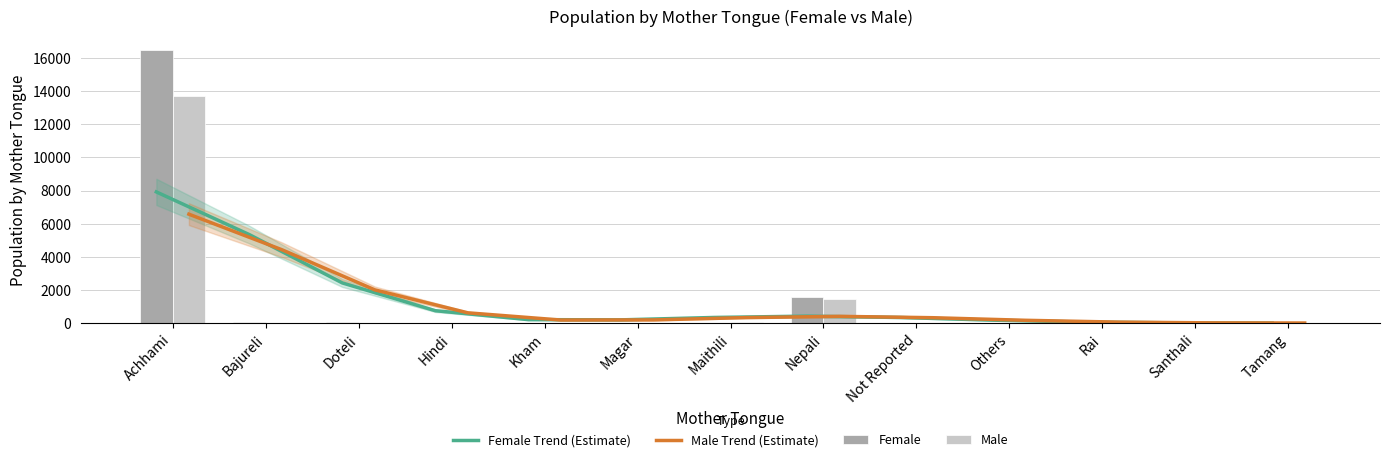

Reading left to right, list all the values displayed in this chart.

Female Trend (Estimate): Achhami=7915	Bajureli=5342	Doteli=2430	Hindi=757	Kham=218	Magar=205	Maithili=349	Nepali=430	Not Reported=348	Others=186	Rai=70	Santhali=23	Tamang=12
Male Trend (Estimate): Achhami=6573	Bajureli=4431	Doteli=2012	Hindi=629	Kham=194	Magar=202	Maithili=342	Nepali=416	Not Reported=334	Others=178	Rai=68	Santhali=24	Tamang=14
Female: Achhami=16449	Bajureli=88	Doteli=58	Hindi=6	Kham=11	Magar=13	Maithili=32	Nepali=1561	Not Reported=11	Others=37	Rai=5	Santhali=5	Tamang=15
Male: Achhami=13698	Bajureli=26	Doteli=23	Hindi=28	Kham=7	Magar=19	Maithili=66	Nepali=1479	Not Reported=8	Others=38	Rai=6	Santhali=7	Tamang=16